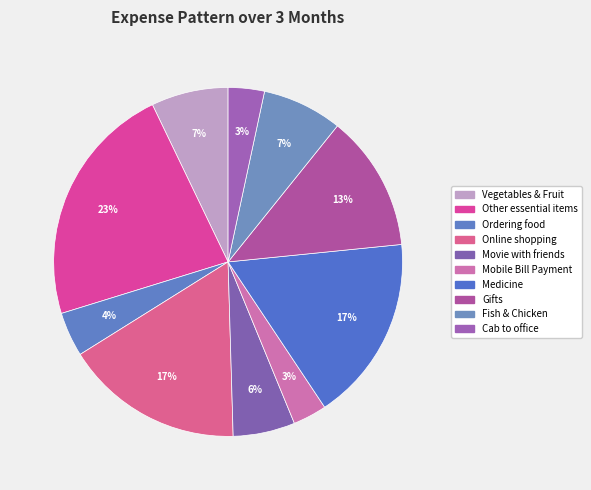

True or false: Fish & Chicken accounts for 7% of the total.

True